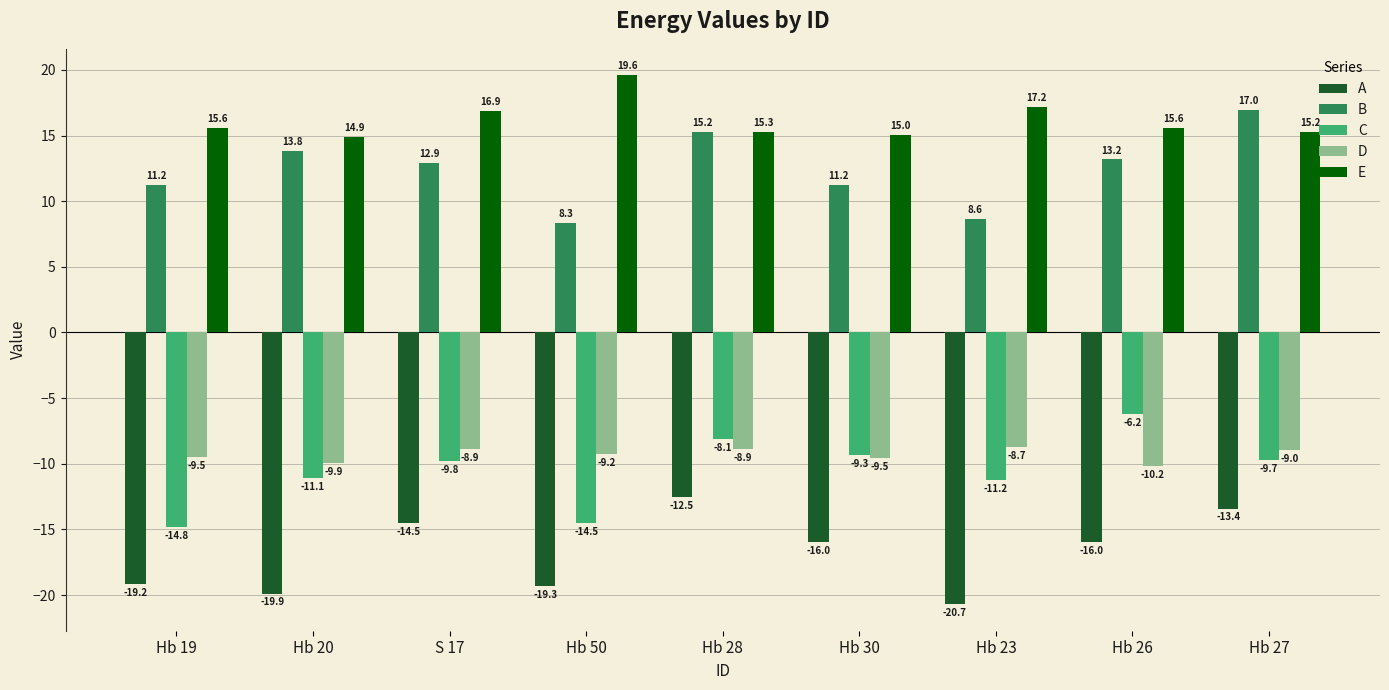

How many categories are shown in the chart?

9